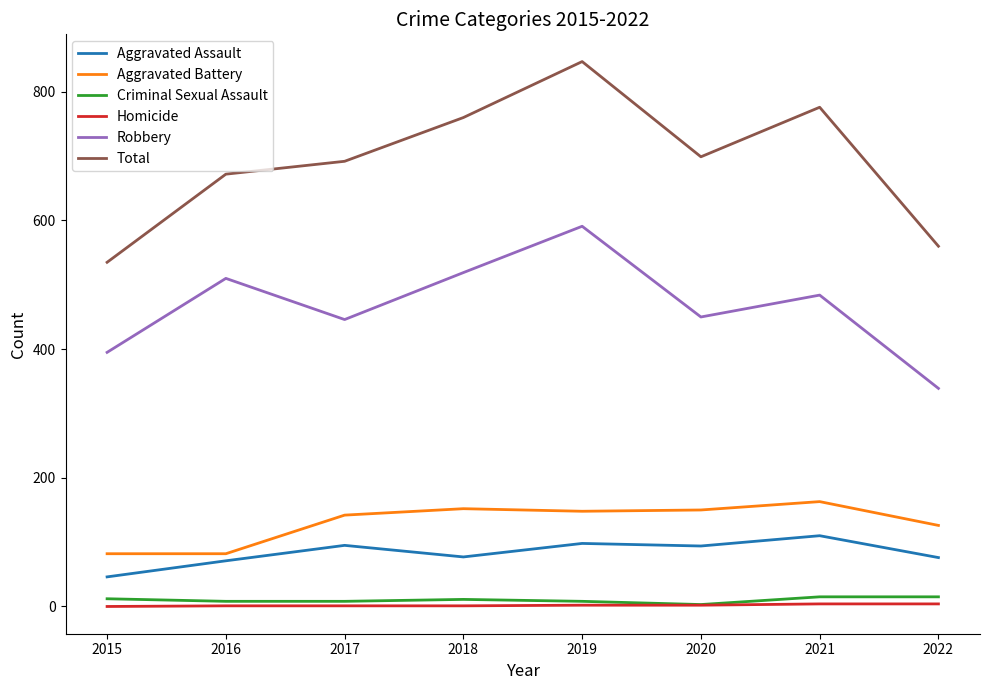

What is the difference between the highest and lowest values at 2019?

845